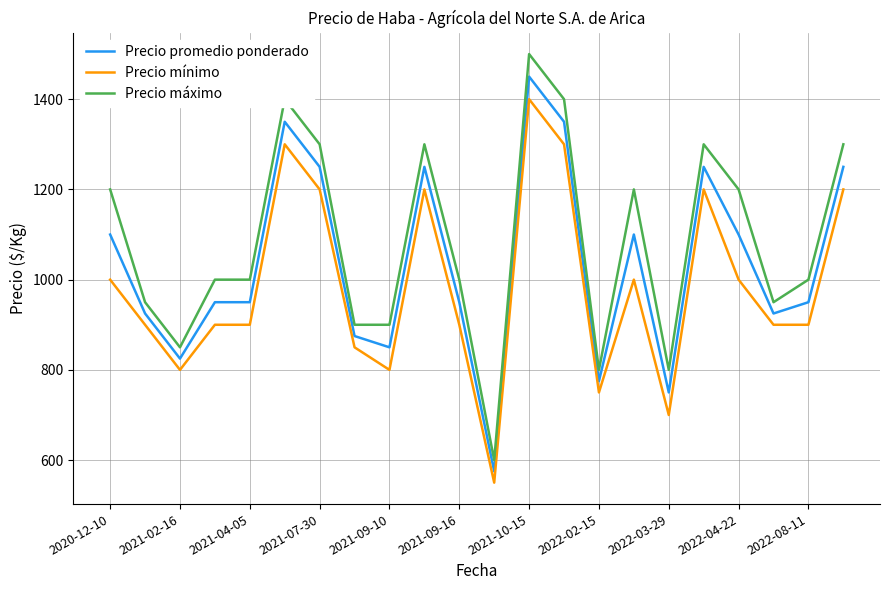

What is the greatest value displayed?

1500